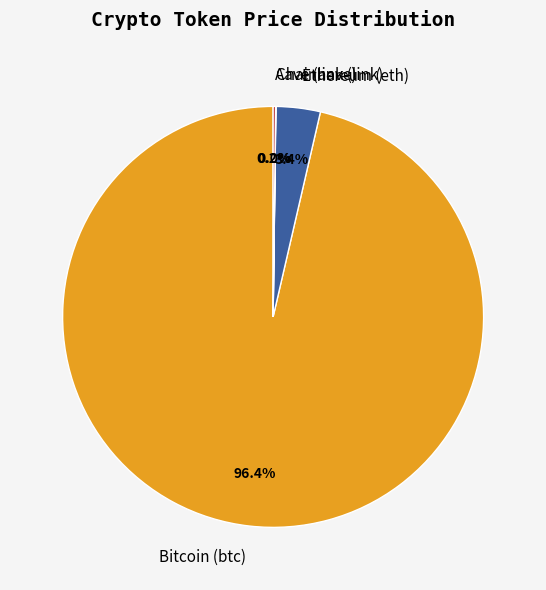

Is the sum of Ethereum (eth) and Bitcoin (btc) greater than half?

Yes